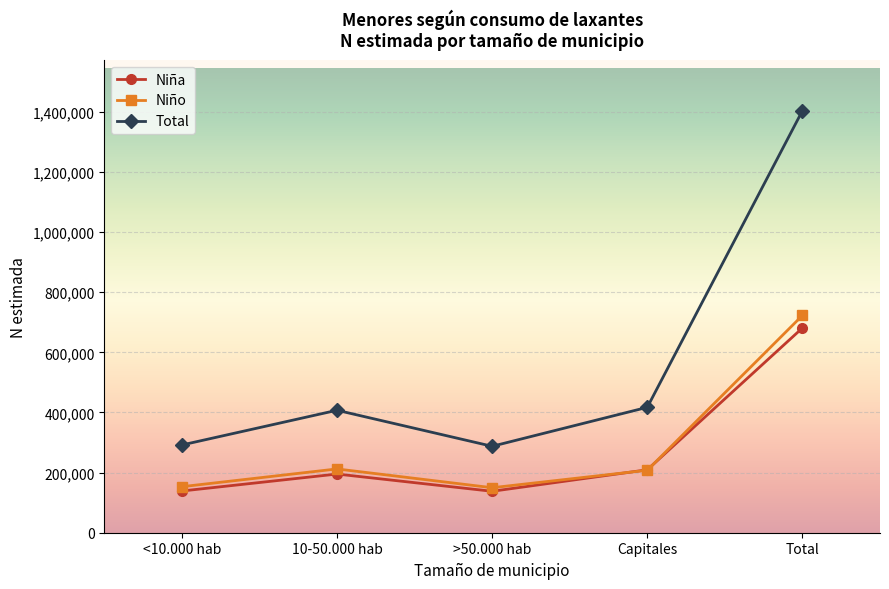

What is the difference between the highest and lowest values at Total?

722700